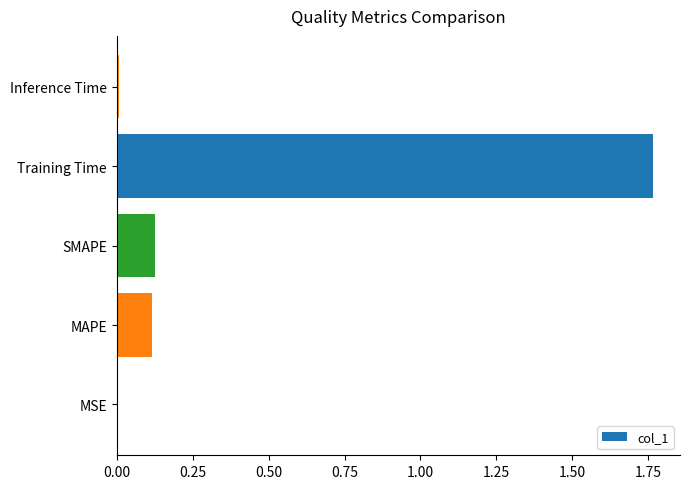

The value at MAPE is 0.1. True or false?

True